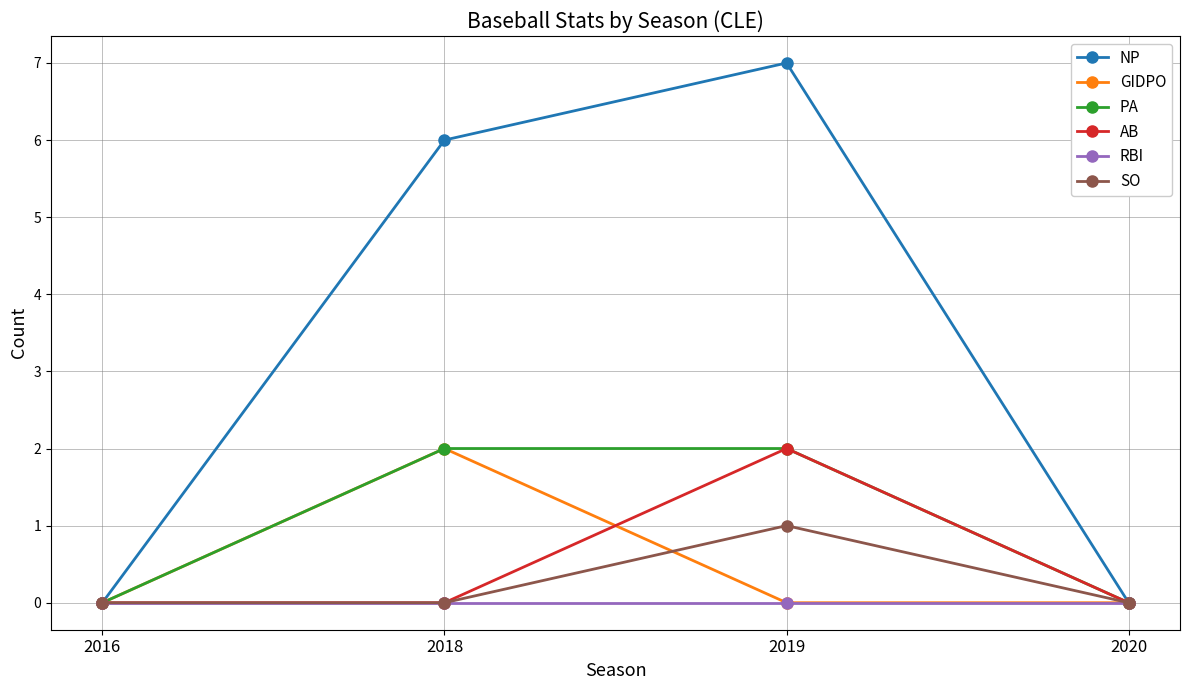

Is this an area chart (filled region under the line)?

No